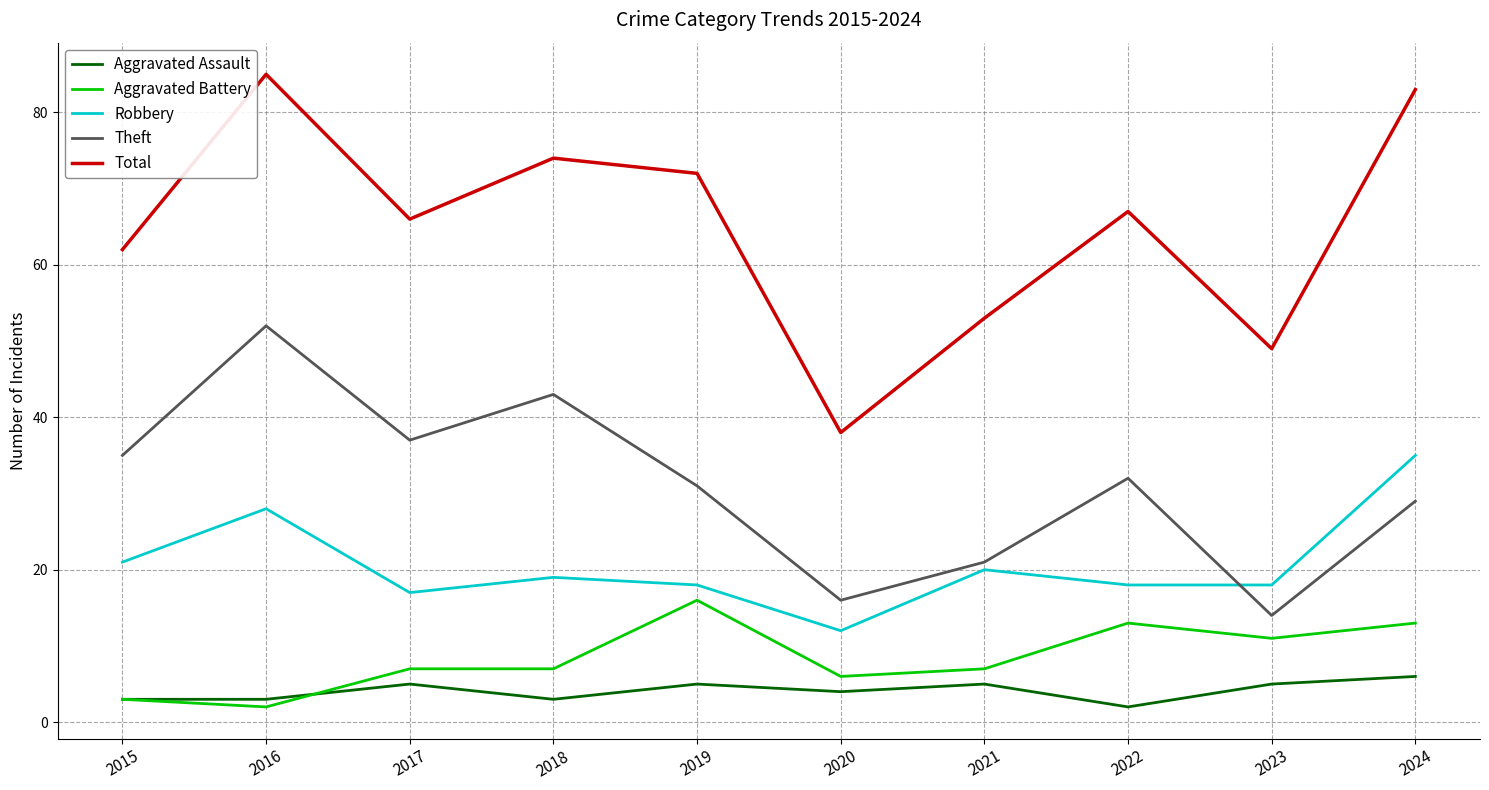

Reading left to right, extract all data points from this chart.

Aggravated Assault: 2015=3	2016=3	2017=5	2018=3	2019=5	2020=4	2021=5	2022=2	2023=5	2024=6
Aggravated Battery: 2015=3	2016=2	2017=7	2018=7	2019=16	2020=6	2021=7	2022=13	2023=11	2024=13
Robbery: 2015=21	2016=28	2017=17	2018=19	2019=18	2020=12	2021=20	2022=18	2023=18	2024=35
Theft: 2015=35	2016=52	2017=37	2018=43	2019=31	2020=16	2021=21	2022=32	2023=14	2024=29
Total: 2015=62	2016=85	2017=66	2018=74	2019=72	2020=38	2021=53	2022=67	2023=49	2024=83